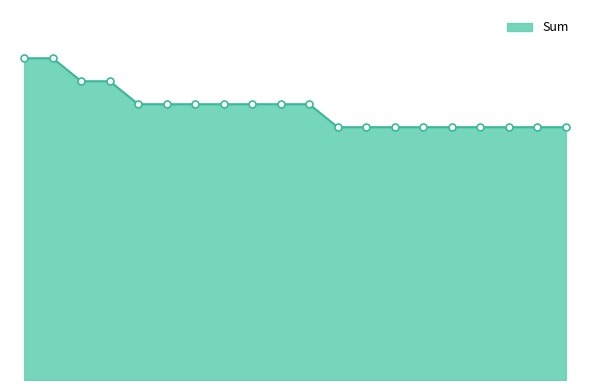

Is this an area chart (filled region under the line)?

Yes